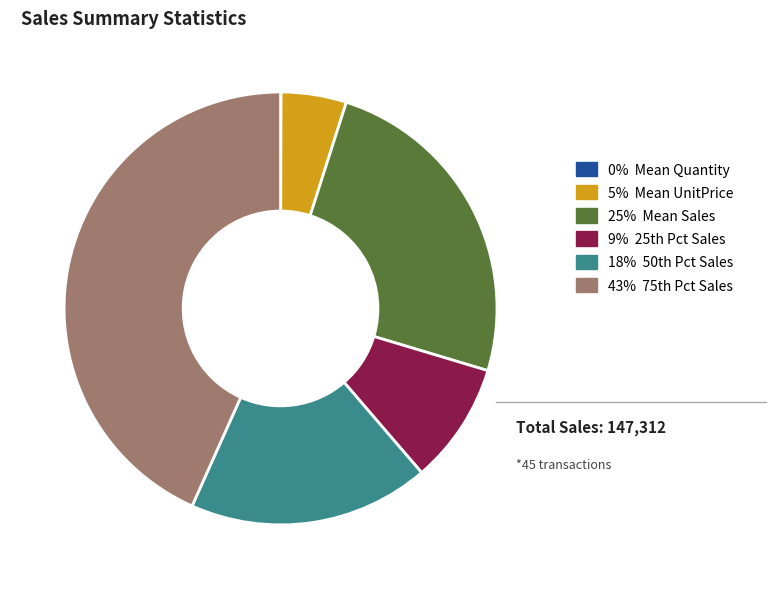

True or false: 25% Mean Sales accounts for 17% of the total.

False